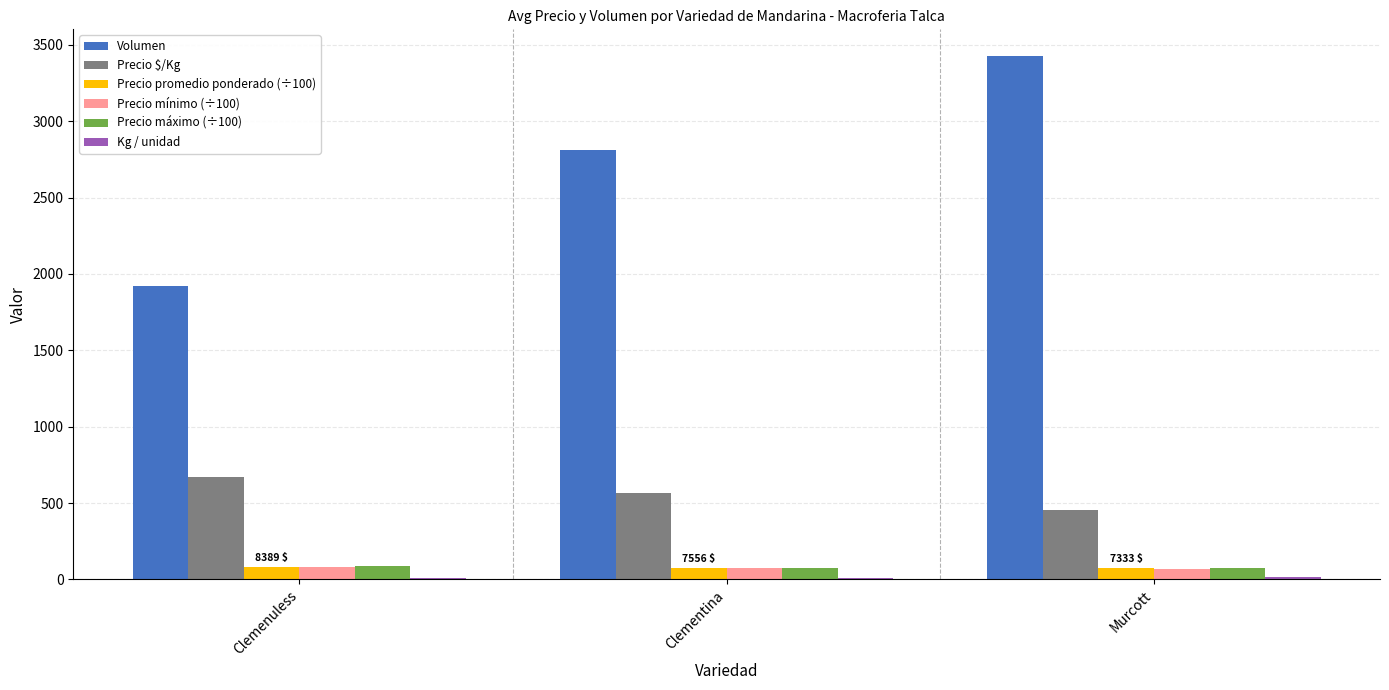

At which category does the chart reach its peak across all series?

Murcott